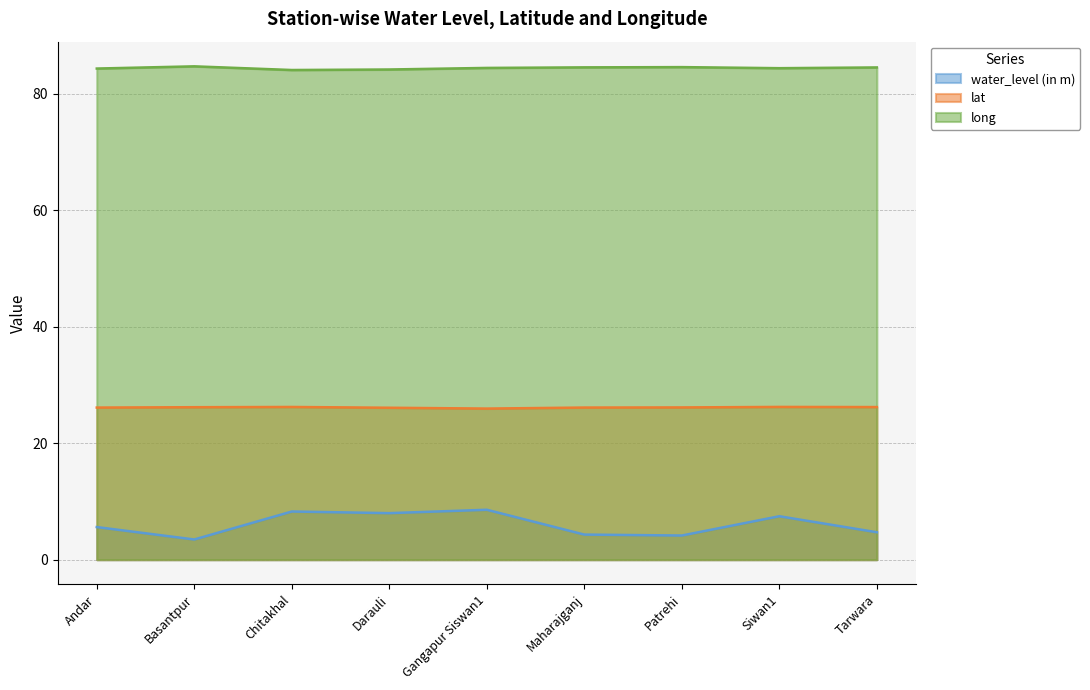

Does the chart have visible grid lines?

Yes